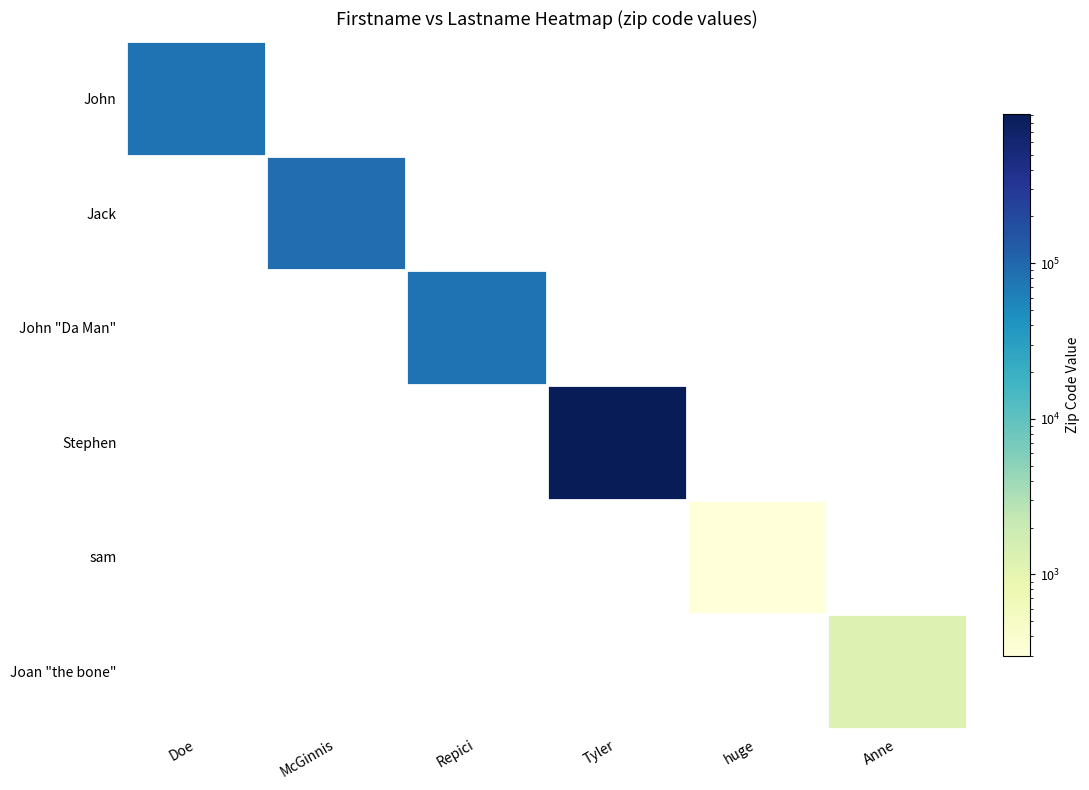

Reading right to left, extract all data points from this chart.

John: Joan "the bone"=0	sam=0	Stephen=0	John "Da Man"=0	Jack=0	John=80750
Jack: Joan "the bone"=0	sam=0	Stephen=0	John "Da Man"=0	Jack=91190	John=0
John "Da Man": Joan "the bone"=0	sam=0	Stephen=0	John "Da Man"=80750	Jack=0	John=0
Stephen: Joan "the bone"=0	sam=0	Stephen=912340	John "Da Man"=0	Jack=0	John=0
sam: Joan "the bone"=0	sam=298	Stephen=0	John "Da Man"=0	Jack=0	John=0
Joan "the bone": Joan "the bone"=1230	sam=0	Stephen=0	John "Da Man"=0	Jack=0	John=0